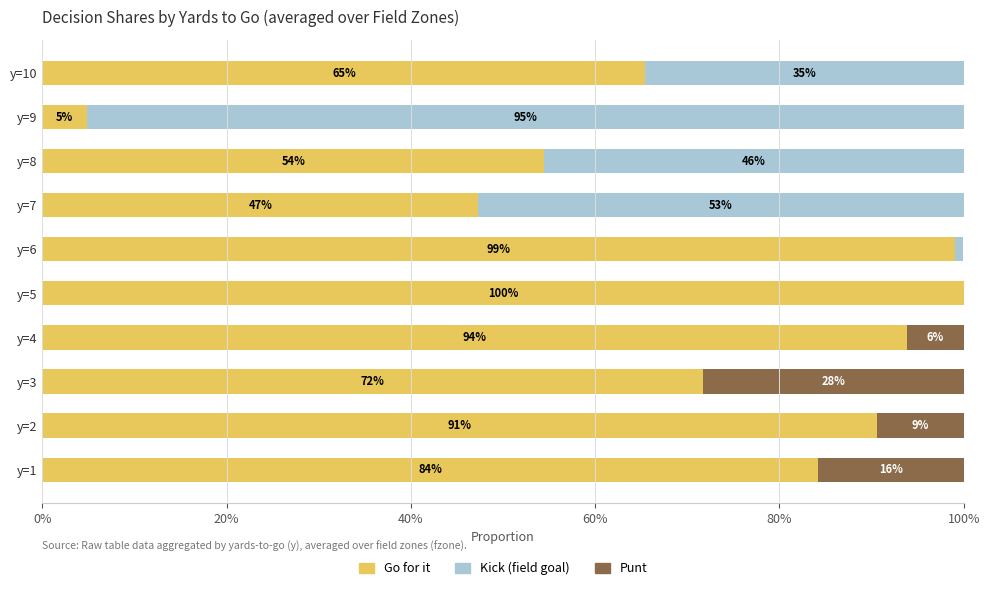

What is the highest value of the Go for it series?

1.0